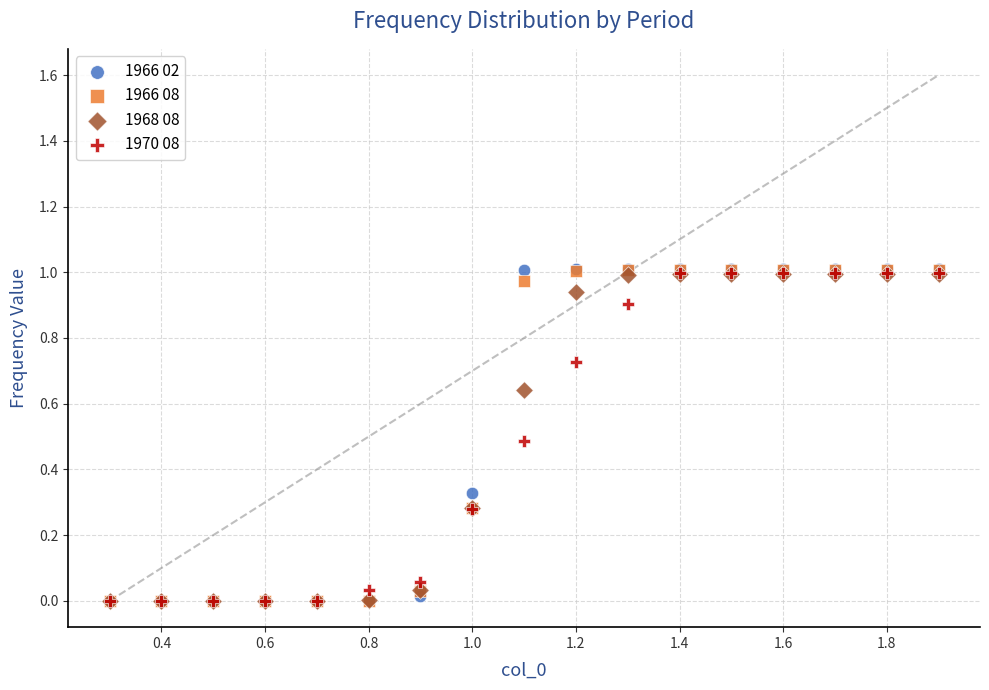

What are all the series names shown in the legend?

1966 02, 1966 08, 1968 08, 1970 08